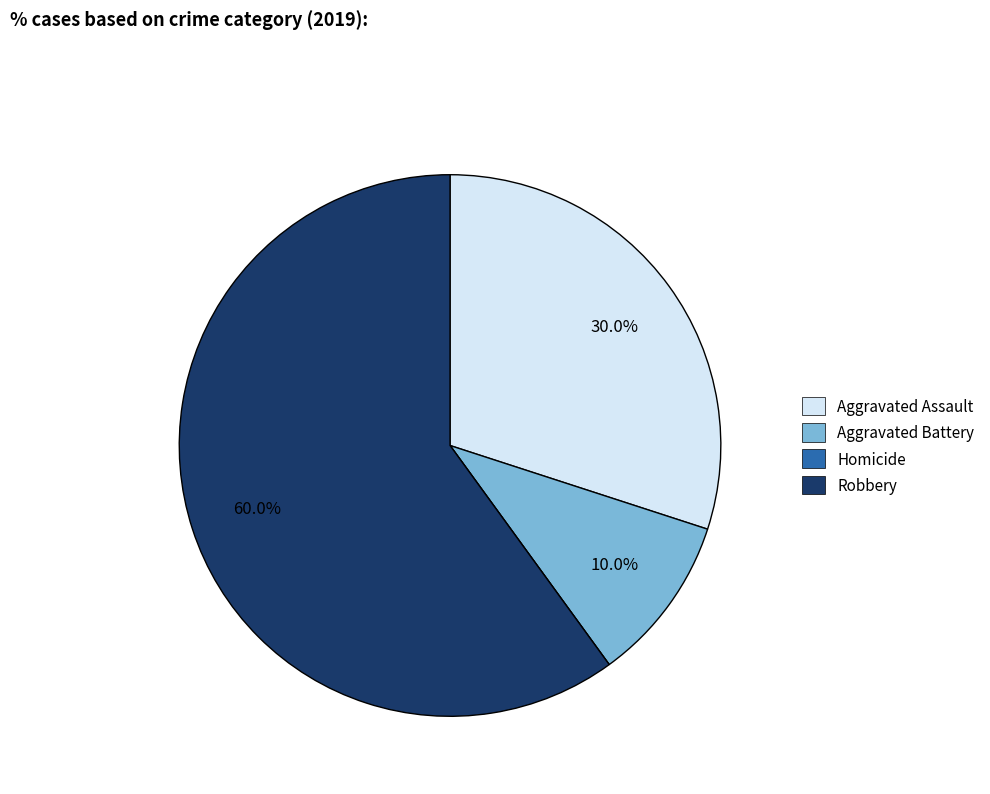

To the nearest percent, what portion does Robbery represent?

60%